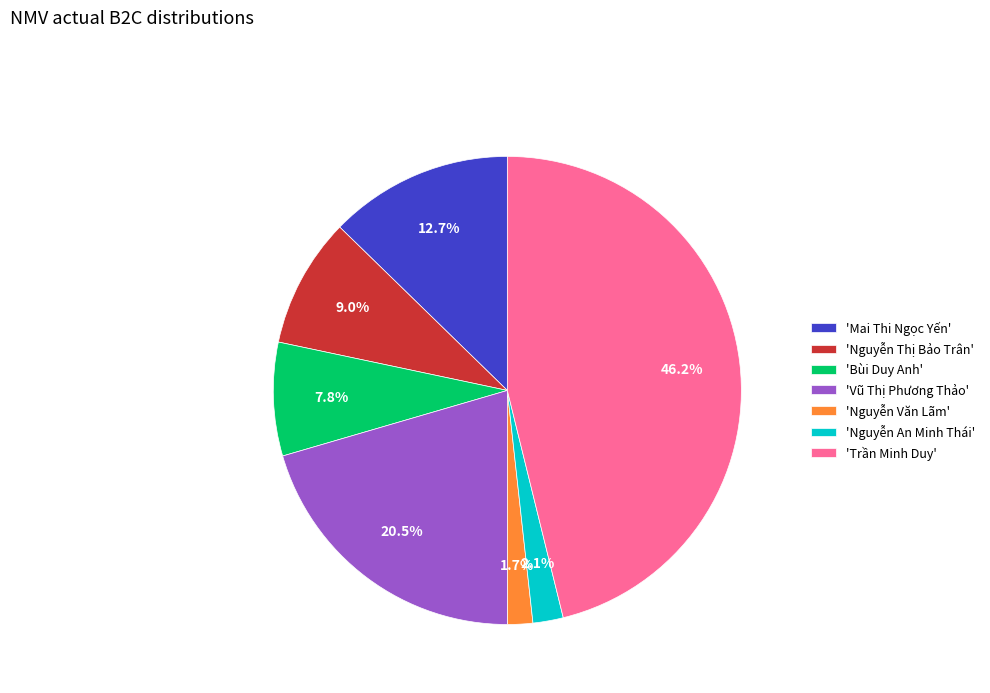

Approximately how many times larger is the value at 'Mai Thi Ngọc Yến' compared to 'Nguyễn Thị Bảo Trân'?

1.4